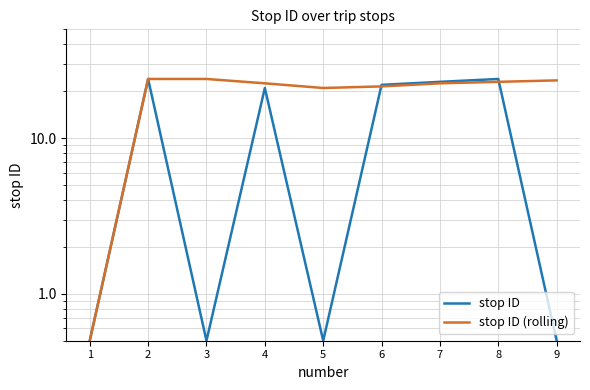

Reading left to right, list all the values displayed in this chart.

stop ID: 0.5	24.0	0.5	21.0	0.5	22.0	23.0	24.0	0.5
stop ID (rolling): 0.5	24.0	24.0	22.5	21.0	21.5	22.5	23.0	23.5